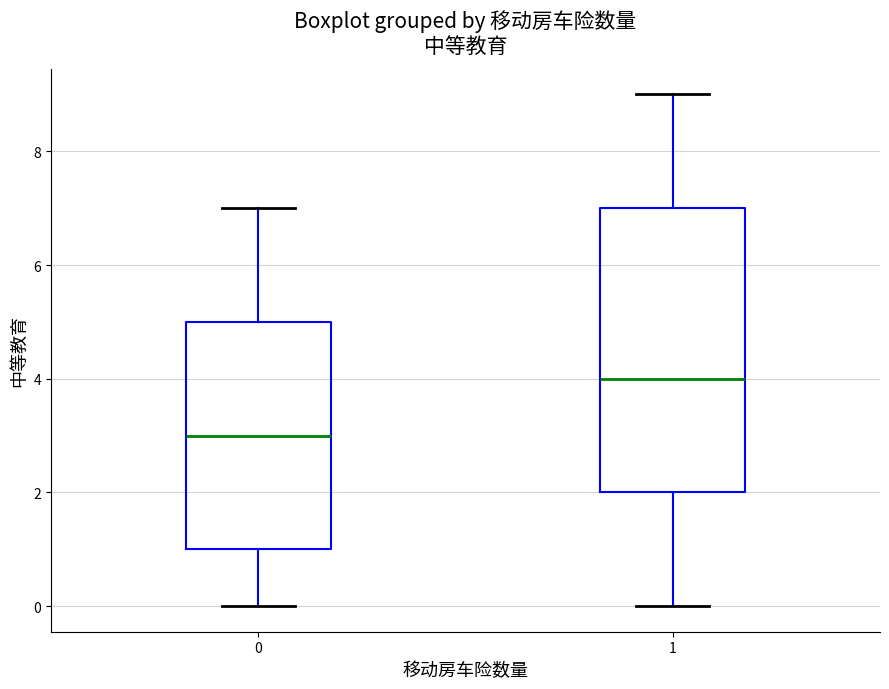

Which box is the tallest, from its lower edge to its upper edge?

1